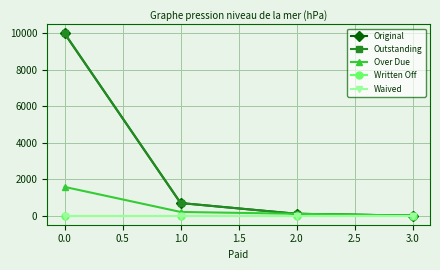

At which label does Over Due reach its peak?

0.0